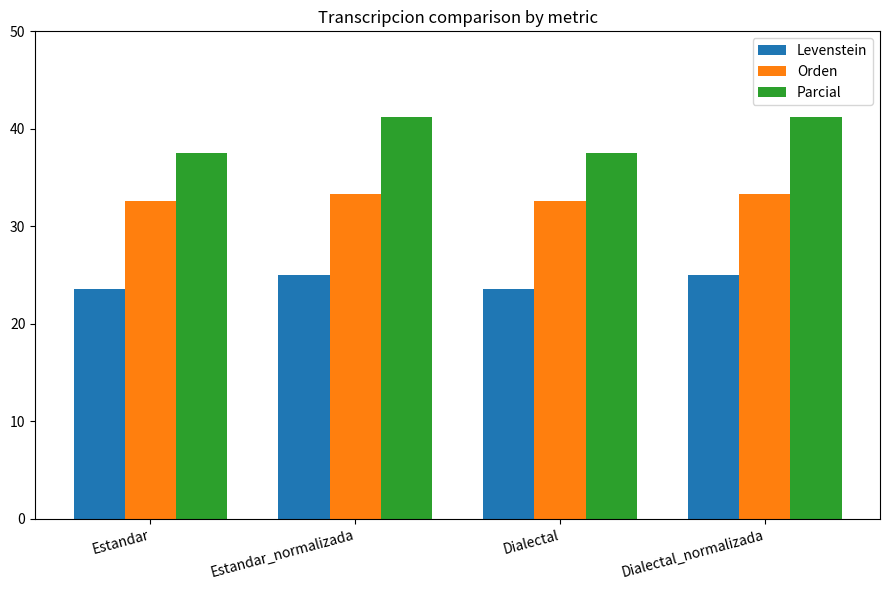

Reading left to right, extract all data points from this chart.

Levenstein: Estandar=23.5	Estandar_normalizada=25.0	Dialectal=23.5	Dialectal_normalizada=25.0
Orden: Estandar=32.6	Estandar_normalizada=33.3	Dialectal=32.6	Dialectal_normalizada=33.3
Parcial: Estandar=37.5	Estandar_normalizada=41.2	Dialectal=37.5	Dialectal_normalizada=41.2